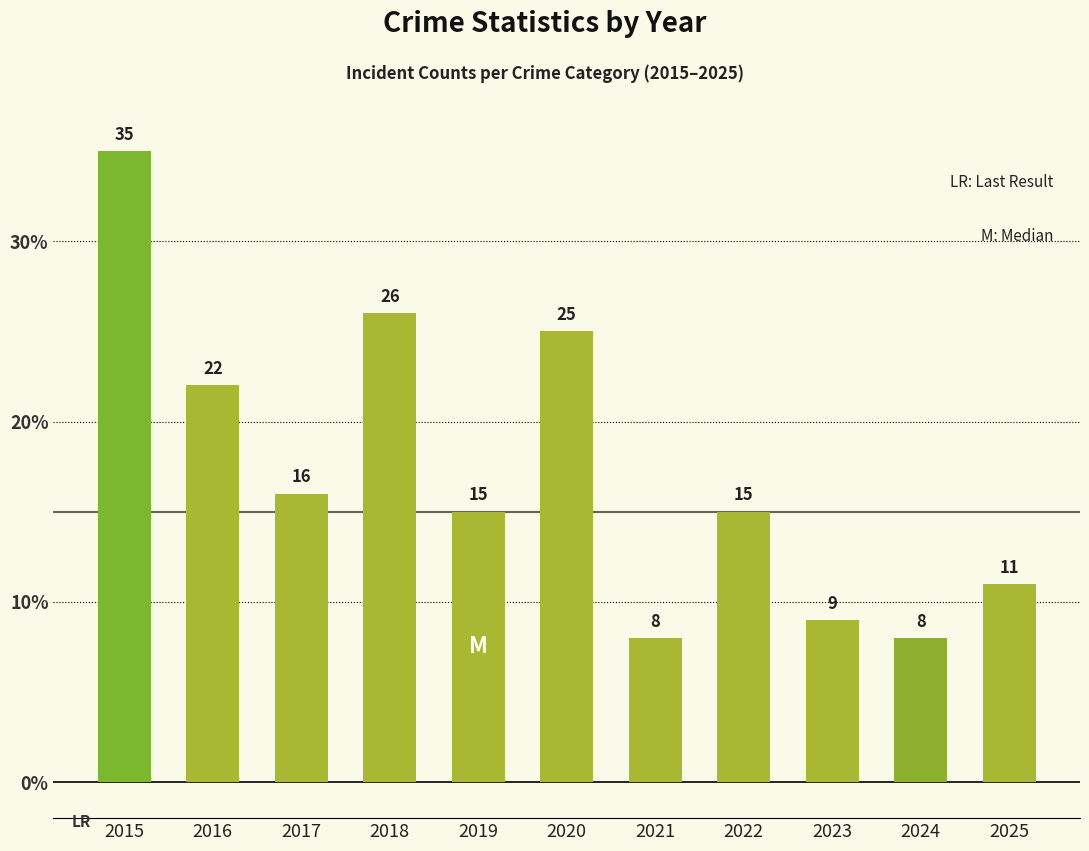

What is the change in value from 2017 to 2018?

+10